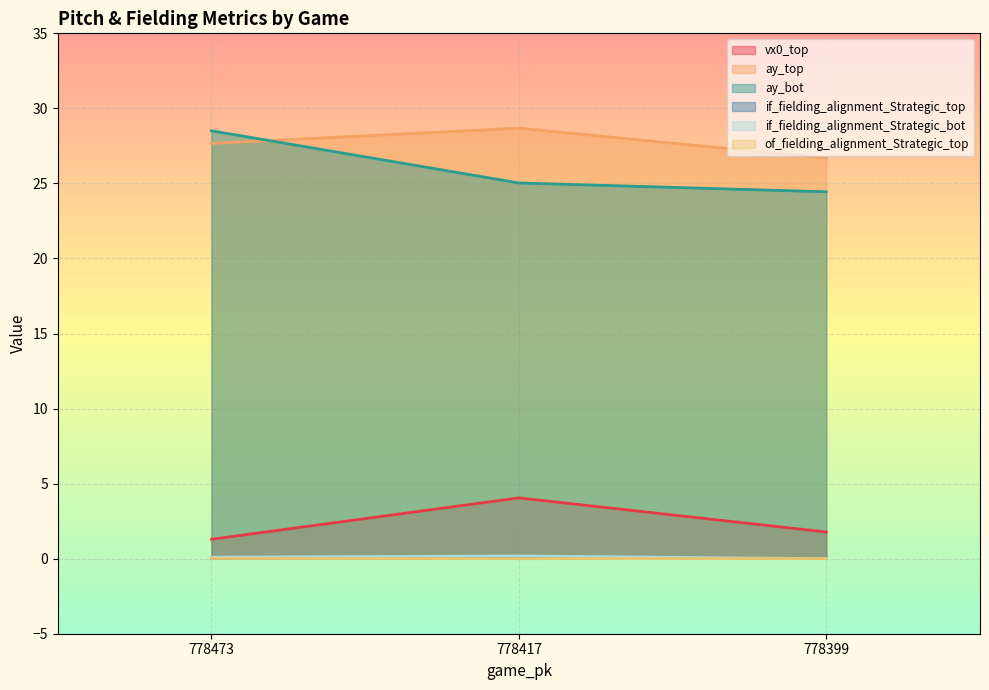

Is the value of ay_bot at 778399 greater than the value of vx0_top at 778473?

Yes